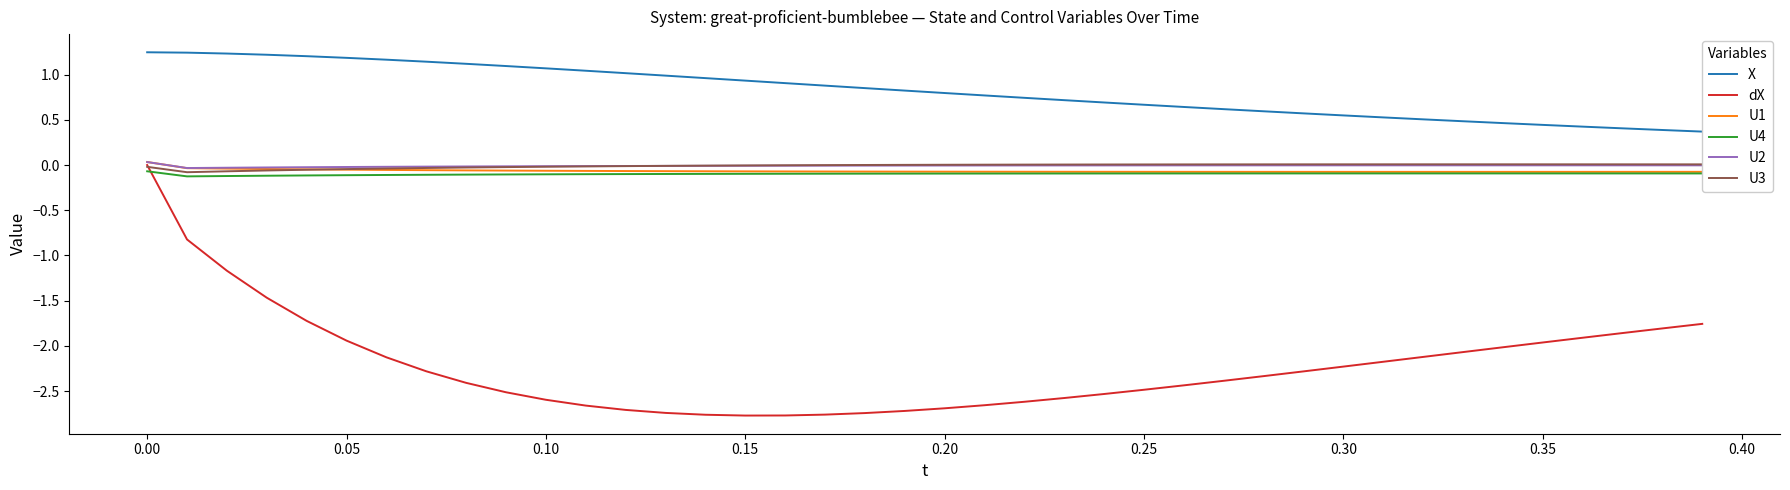

Which series has the largest range (max minus min)?

dX